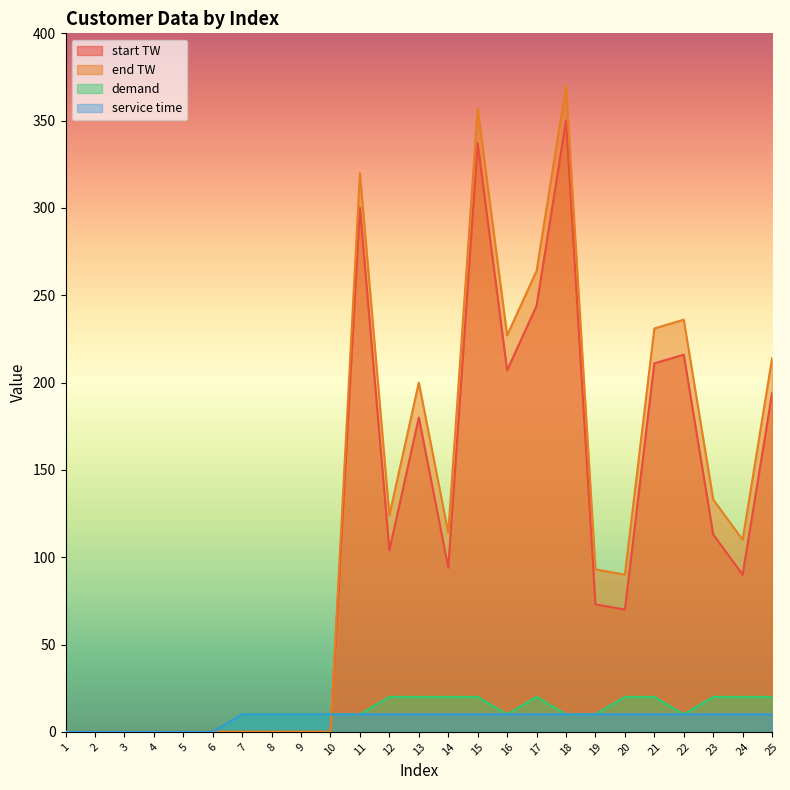

What is the average value of the service time series?

8